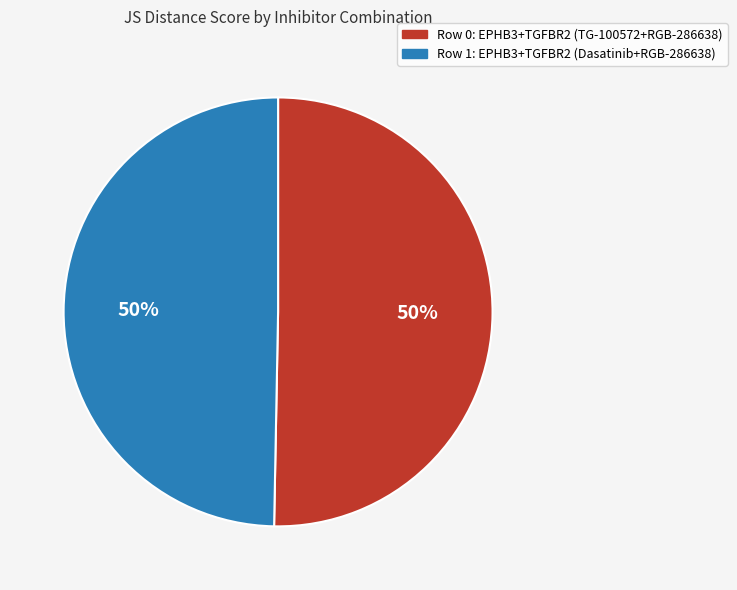

How many segments does this pie chart have?

2